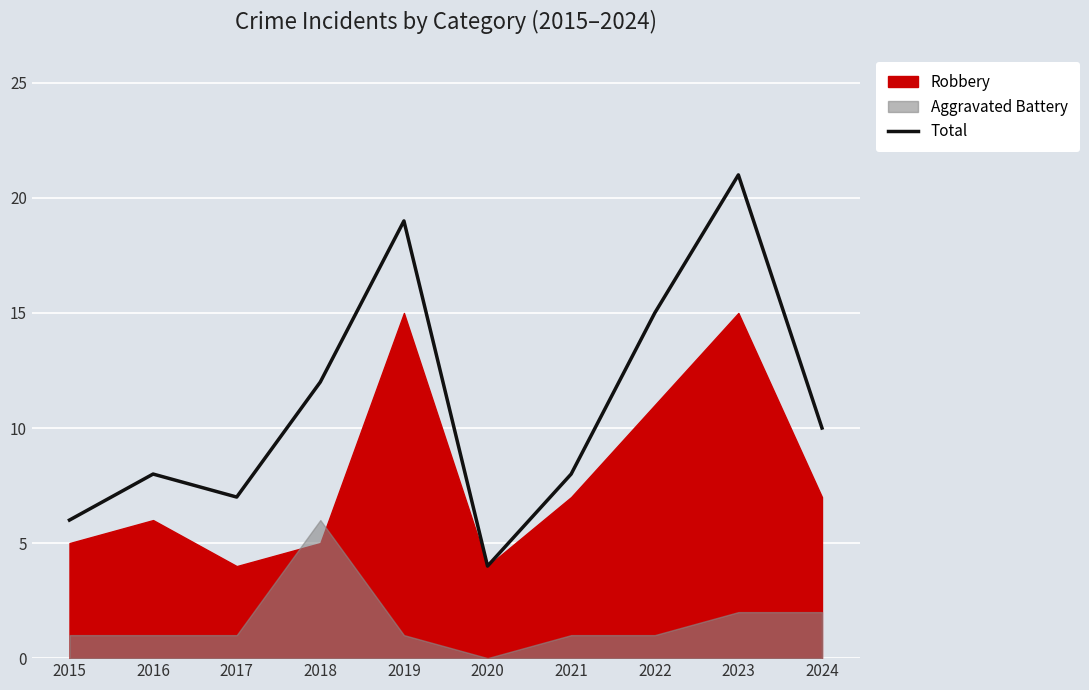

Which has a higher value, 2021 or 2023?

2023